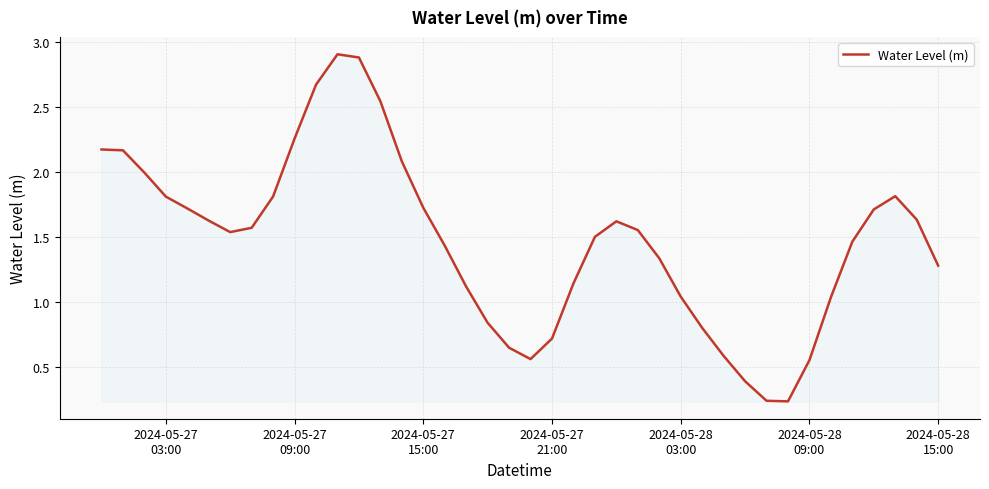

How many lines are shown in the chart?

1